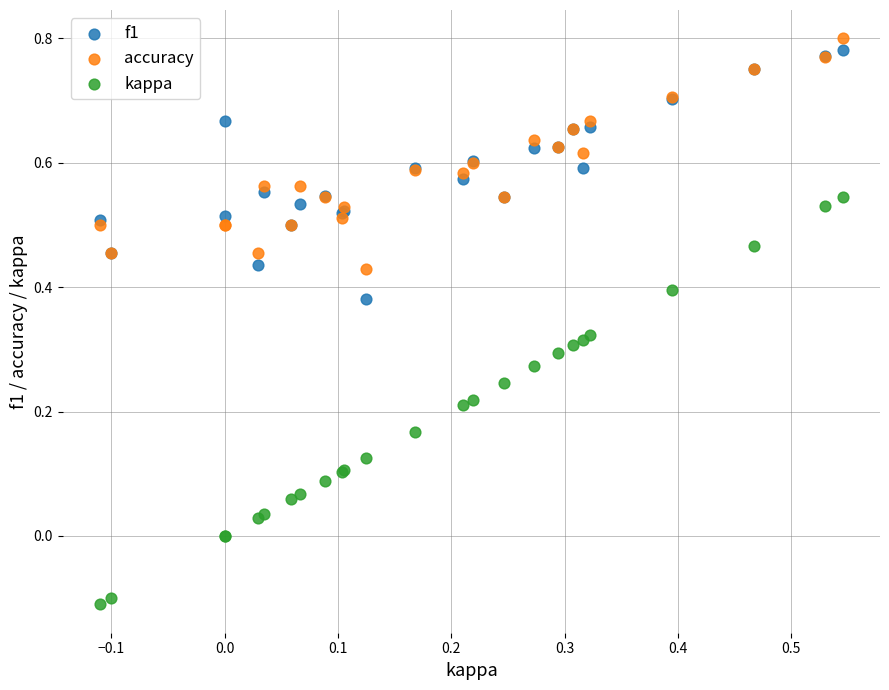

Which series has the largest Y range (max minus min)?

kappa